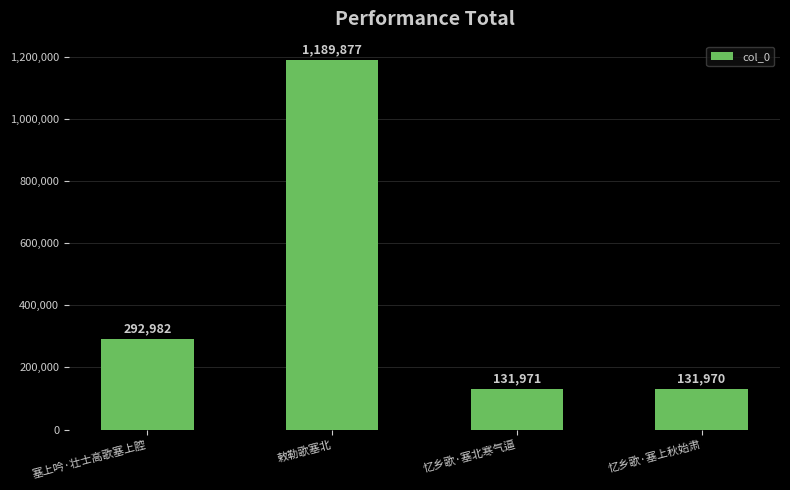

The value at 忆乡歌·塞上秋始肃 is 131970. True or false?

True